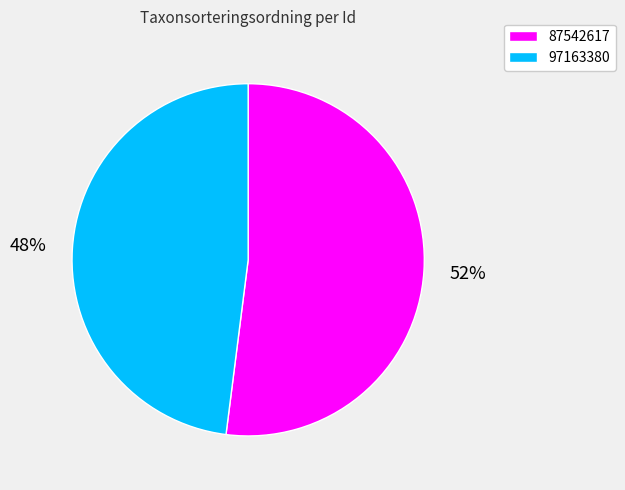

Which slice is the smallest?

97163380